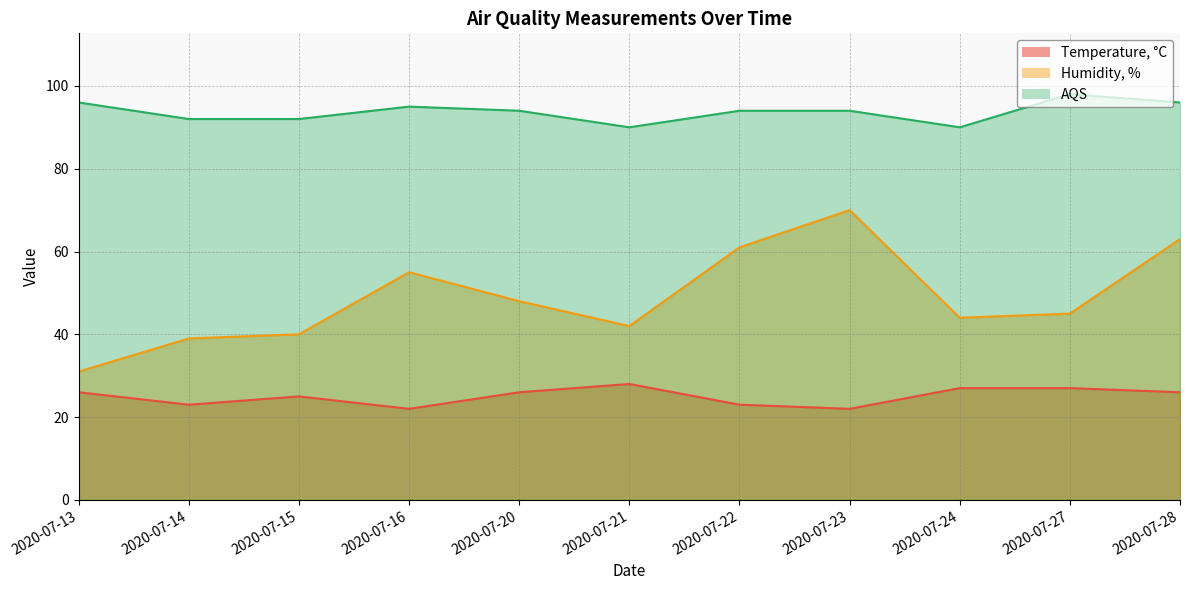

Rank the series by their average value, from highest to lowest.

AQS, Humidity, %, Temperature, °C